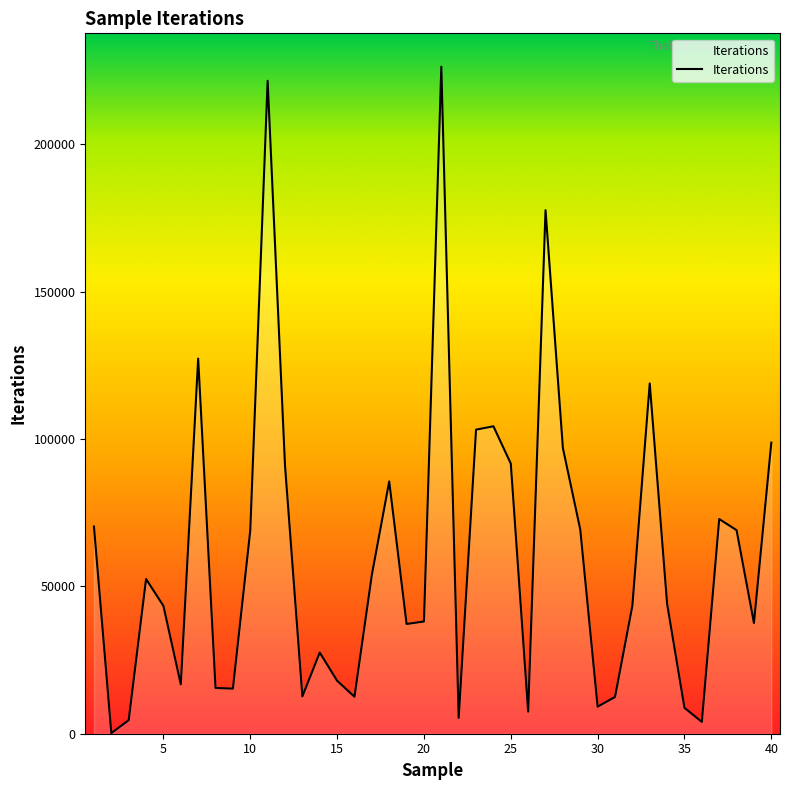

What is the greatest value displayed?

226287